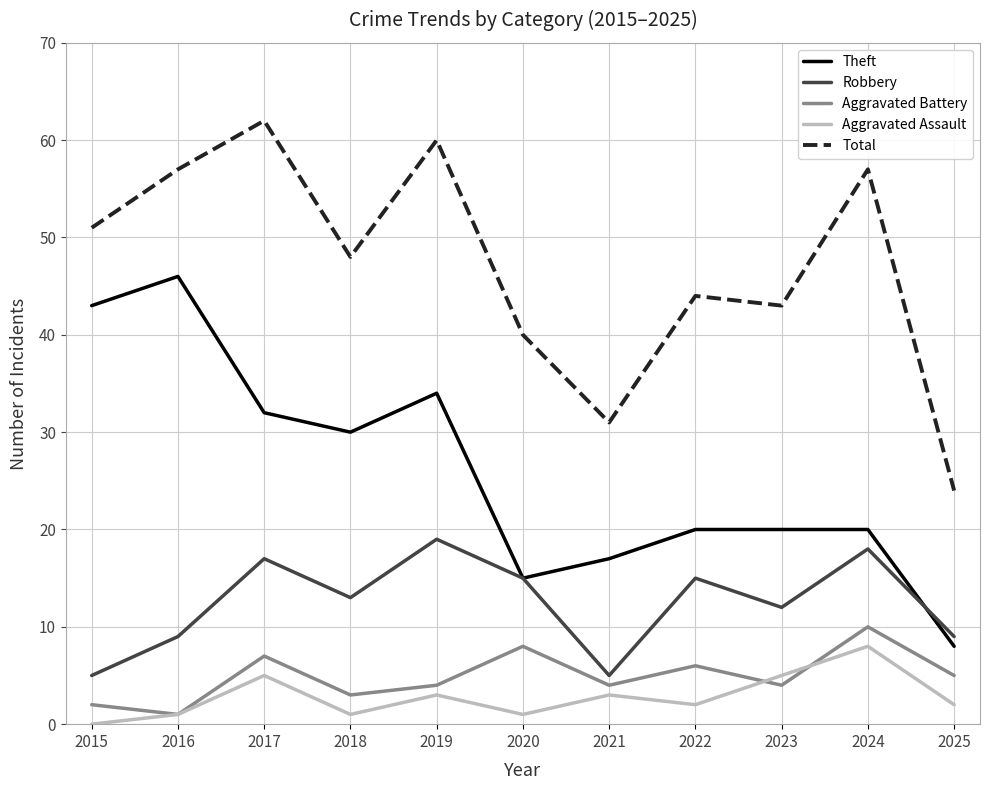

Does the chart display data point markers on the line(s)?

No